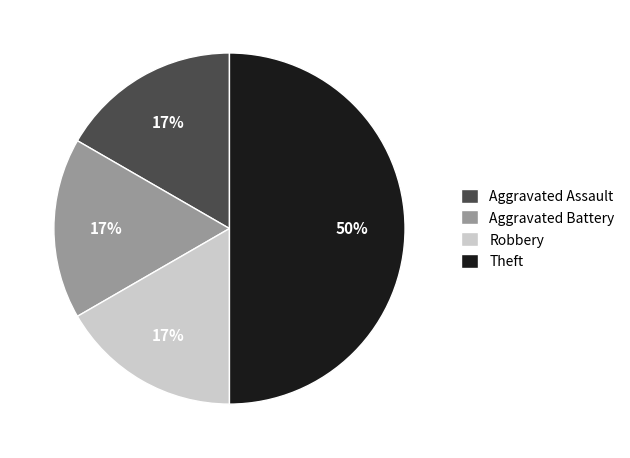

Count the number of slices in the pie.

4